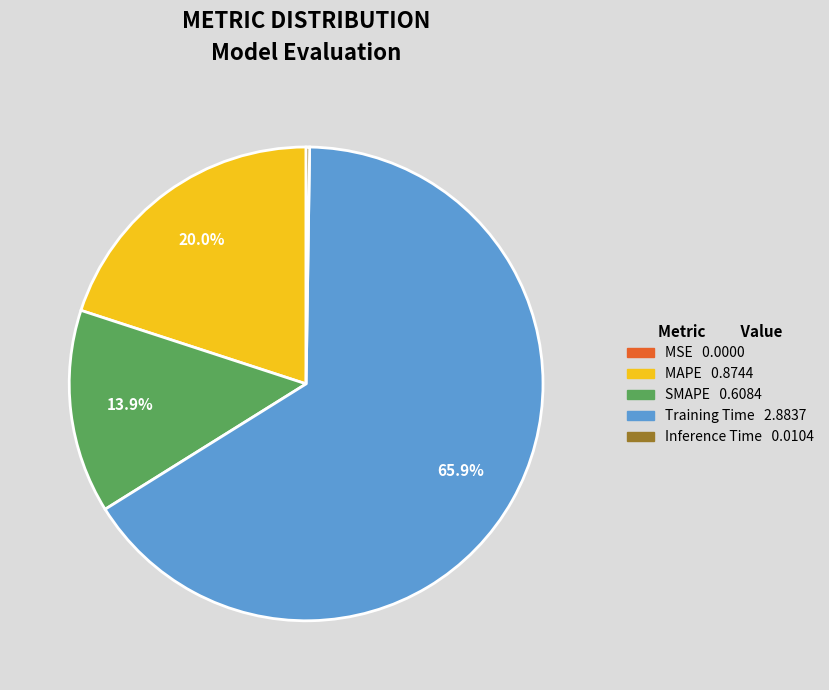

Is the sum of Training Time and SMAPE greater than half?

Yes